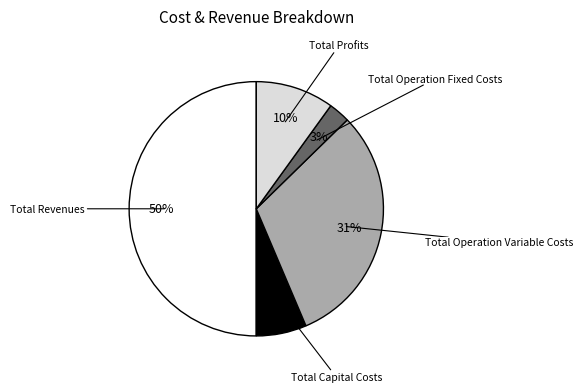

To the nearest percent, what percentage of the pie is Total Profits?

10%